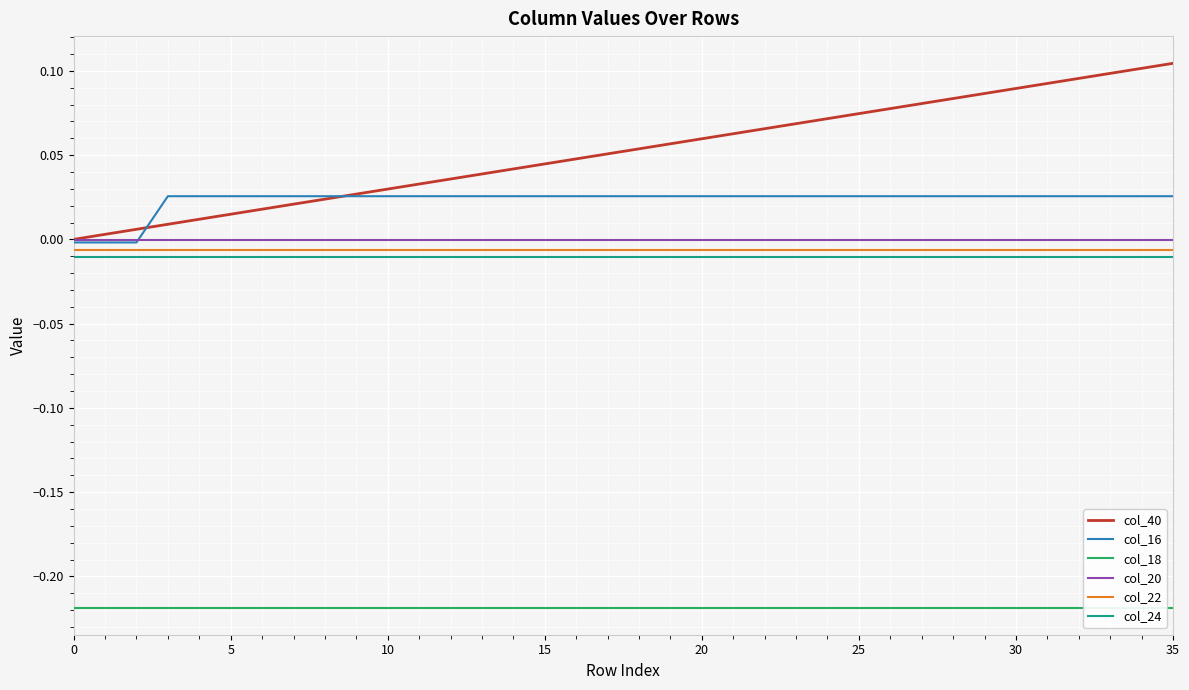

The col_40 series shows 0.0 at 25. True or false?

False